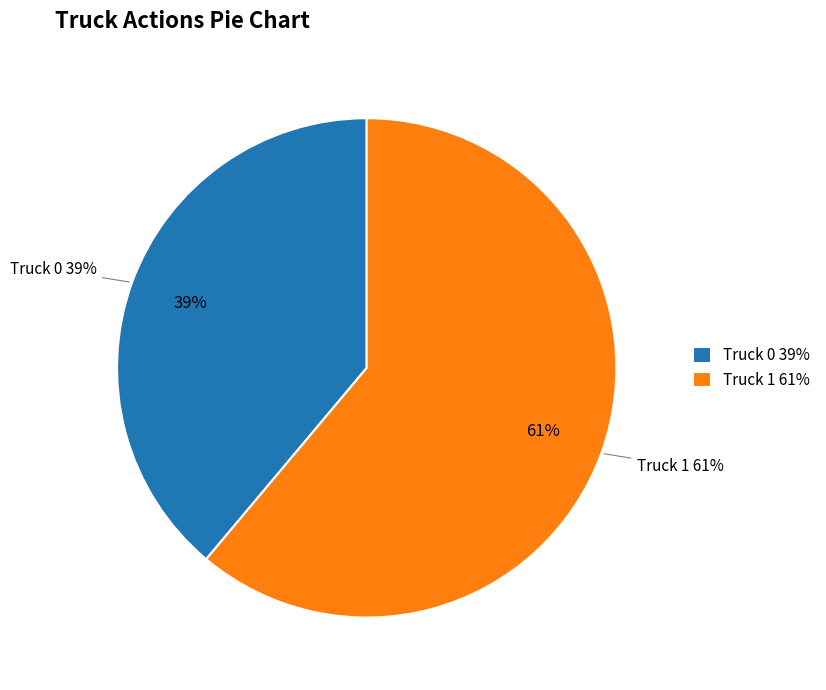

What is the change in value from Truck 0 to Truck 1?

+4